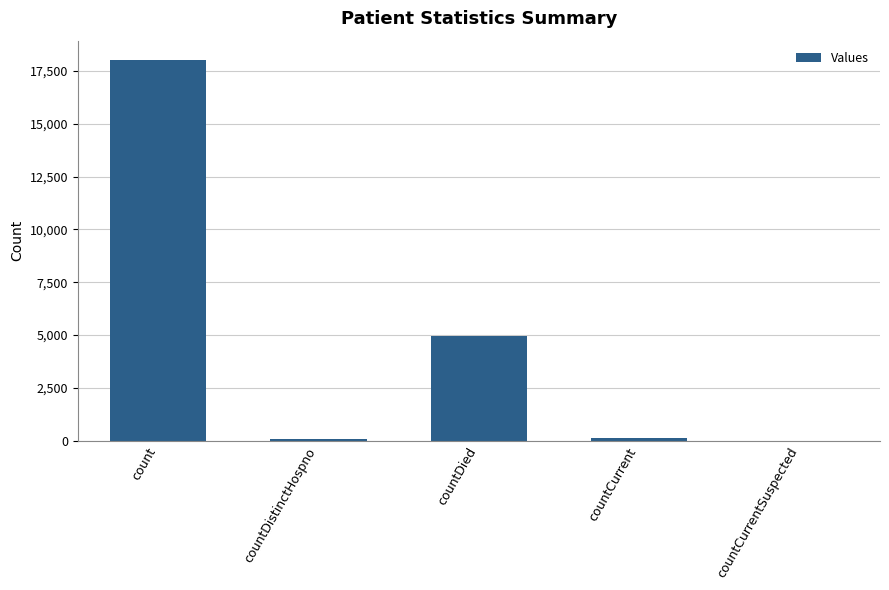

The value at countCurrentSuspected is 0. True or false?

True